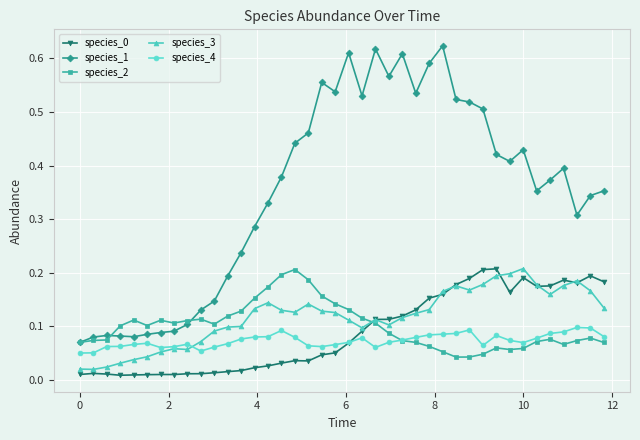

Which series has the largest range (max minus min)?

species_1